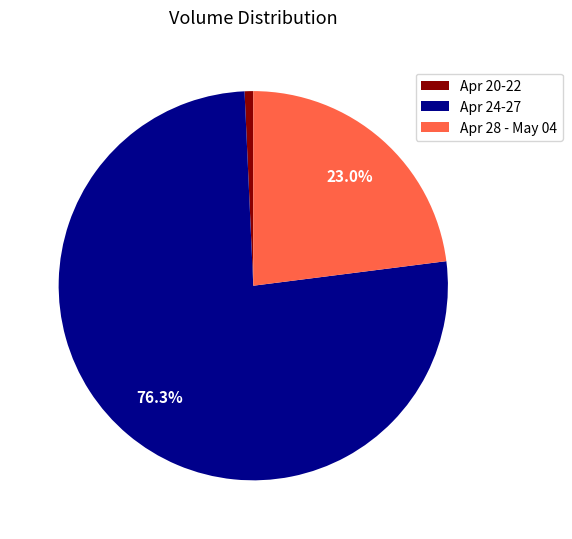

Which slice represents more than half of the pie?

Apr 24-27